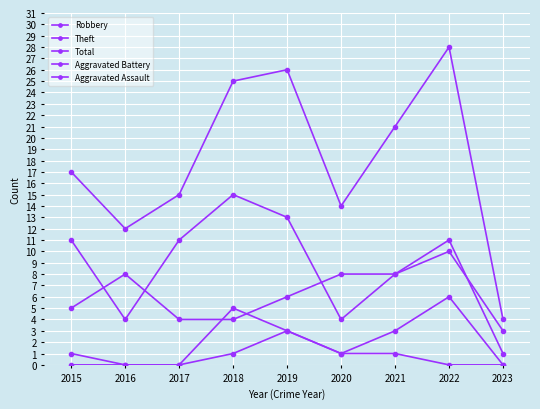

What is the approximate value of Total at 2015?

17